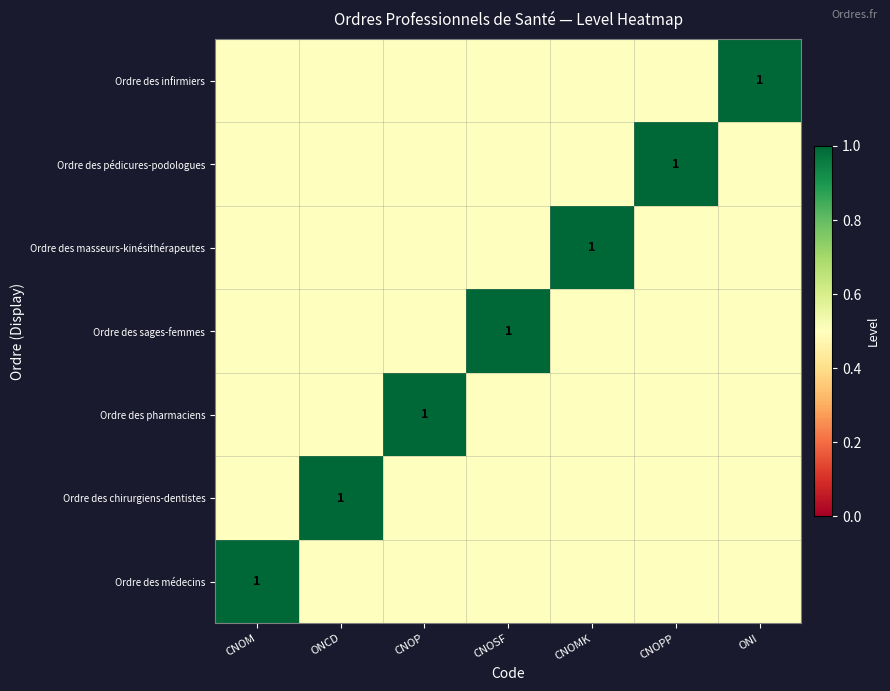

At which category is the sum across all series the highest?

CNOM